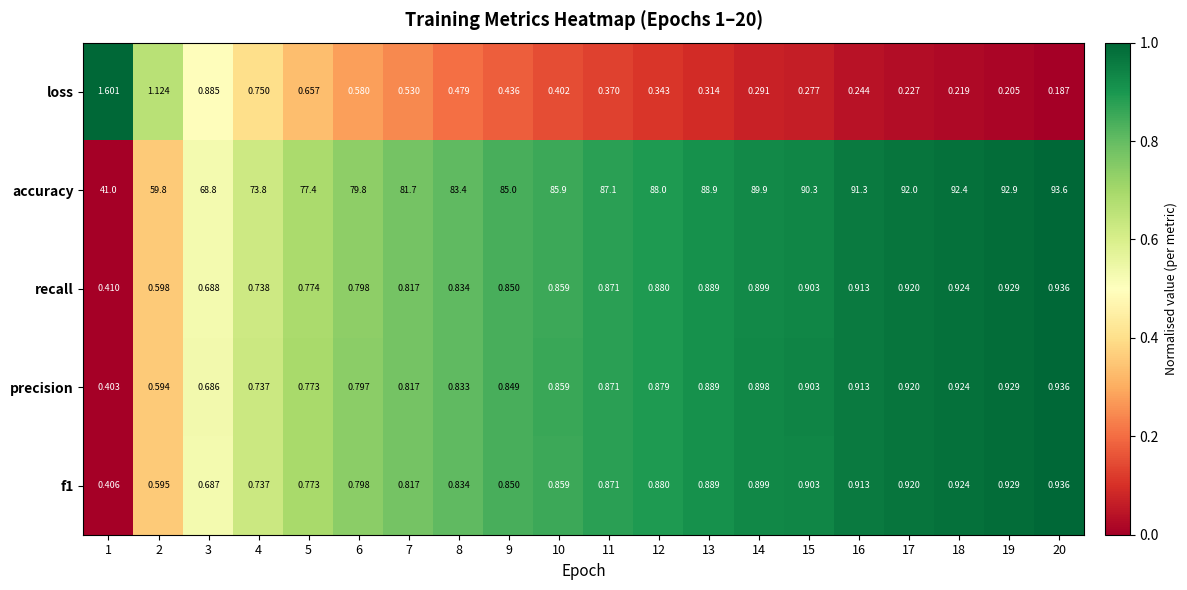

Which series changed the most between 12 and 20?

accuracy